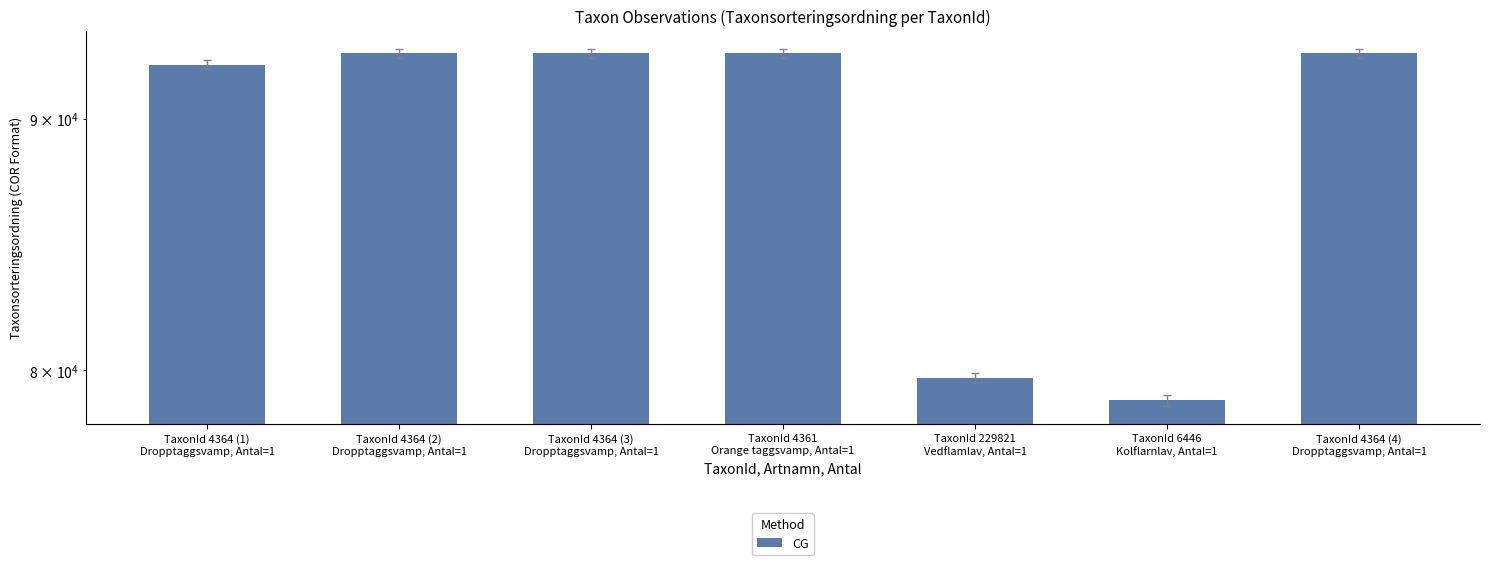

What position from the left is TaxonId 6446
Kolflarnlav, Antal=1?

6